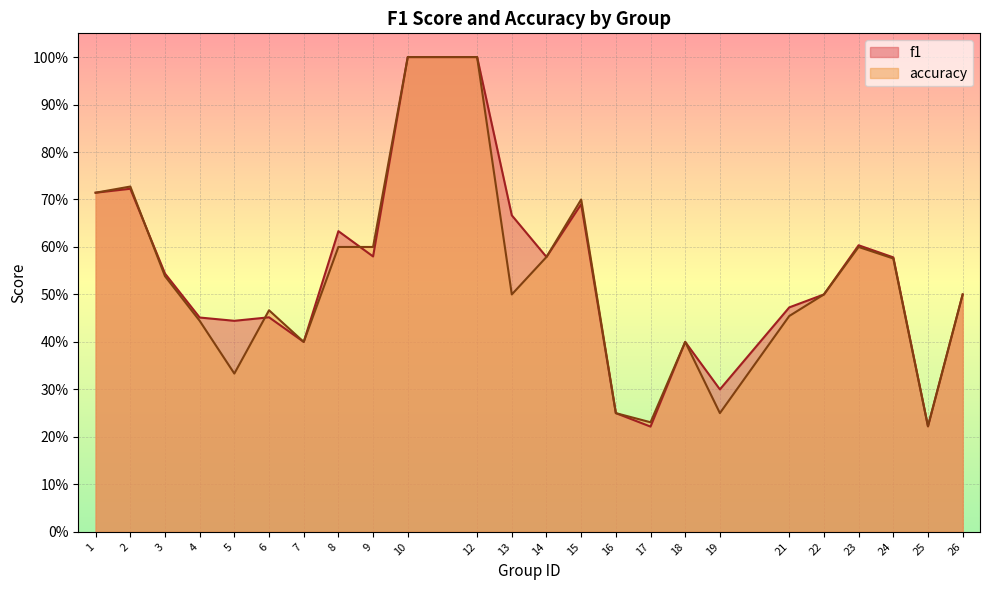

Is it true that f1 equals 0.6 at 18?

False